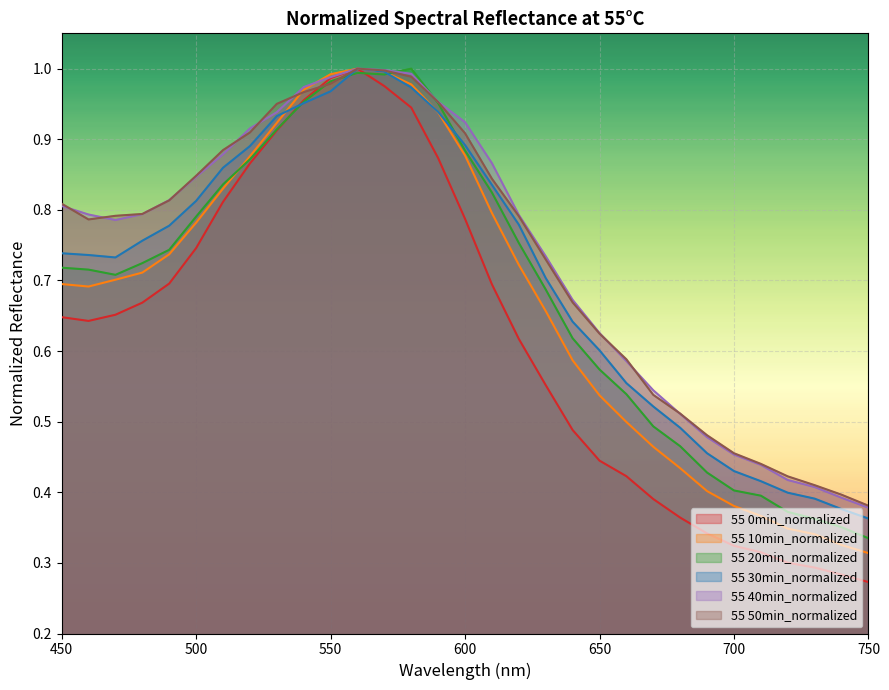

What are all the series names shown in the legend?

55 0min_normalized, 55 10min_normalized, 55 20min_normalized, 55 30min_normalized, 55 40min_normalized, 55 50min_normalized